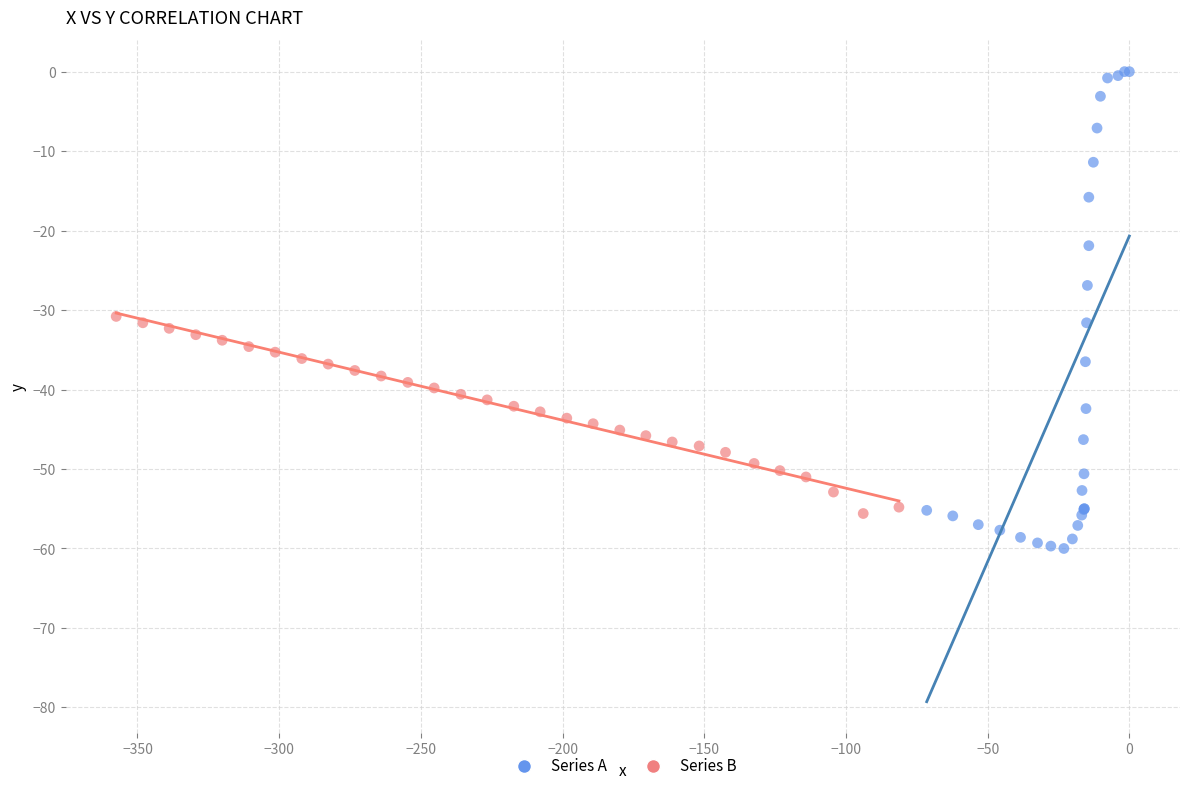

Which series has the widest spread of Y values?

Series A